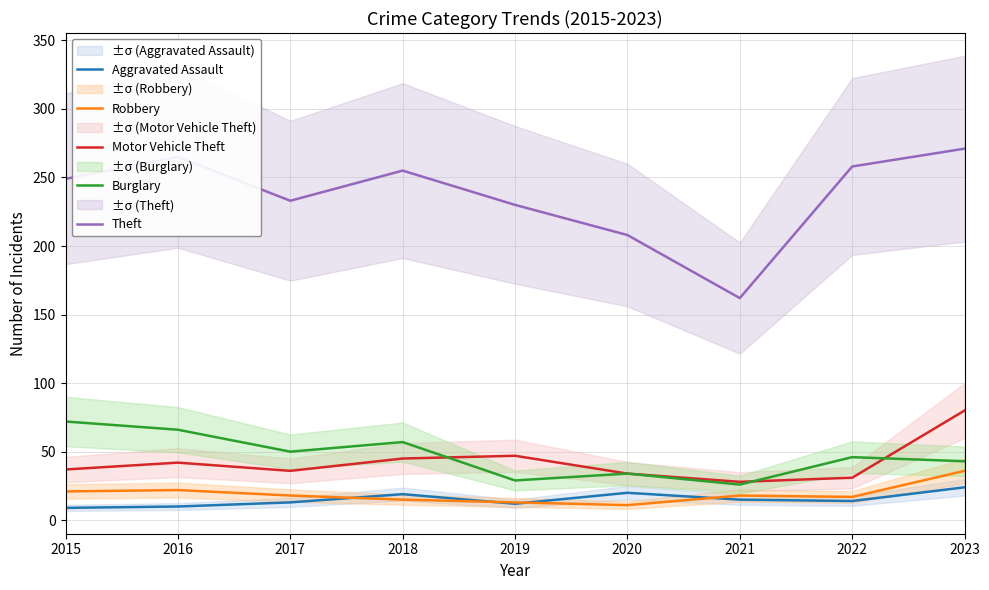

True or false: Robbery has more than 0 interior local peaks.

True